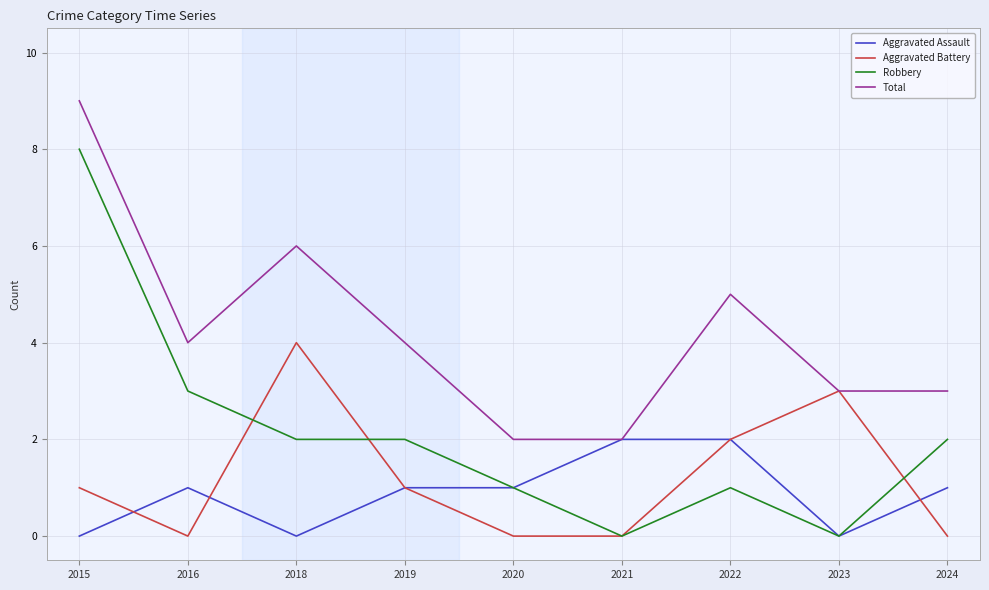

Reading left to right, extract all data points from this chart.

Aggravated Assault: 0	1	0	1	1	2	2	0	1
Aggravated Battery: 1	0	4	1	0	0	2	3	0
Robbery: 8	3	2	2	1	0	1	0	2
Total: 9	4	6	4	2	2	5	3	3